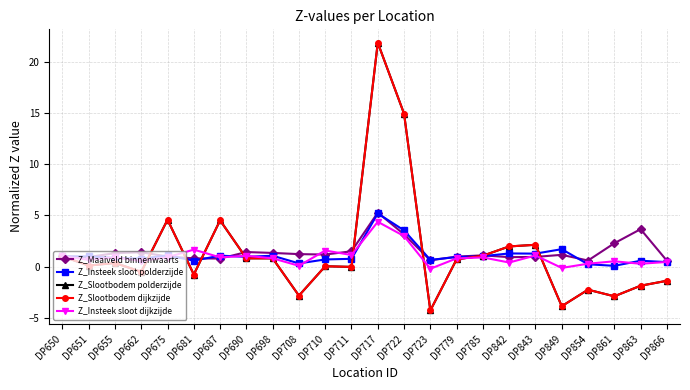

True or false: Z_Slootbodem polderzijde has a value of 1.4 at DP690.

False